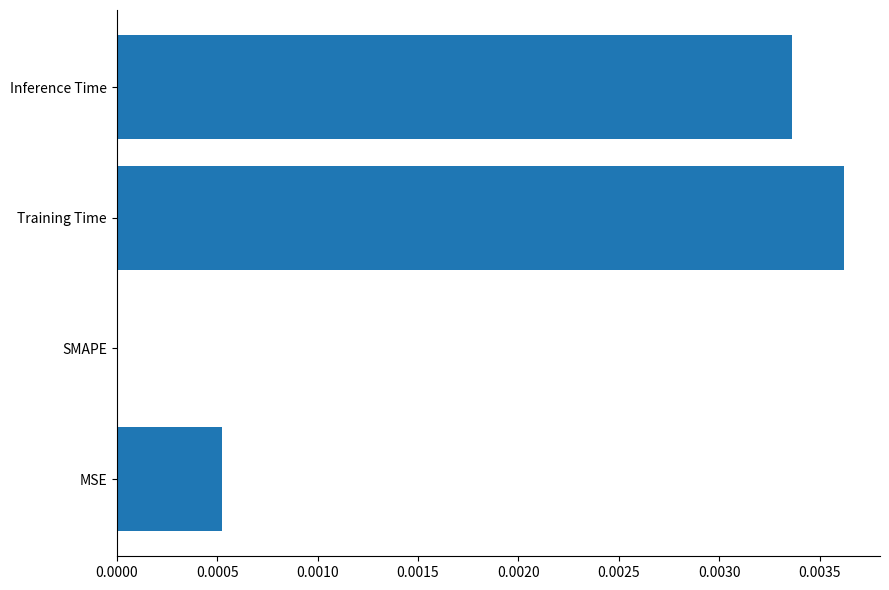

Are the bars horizontal?

Yes